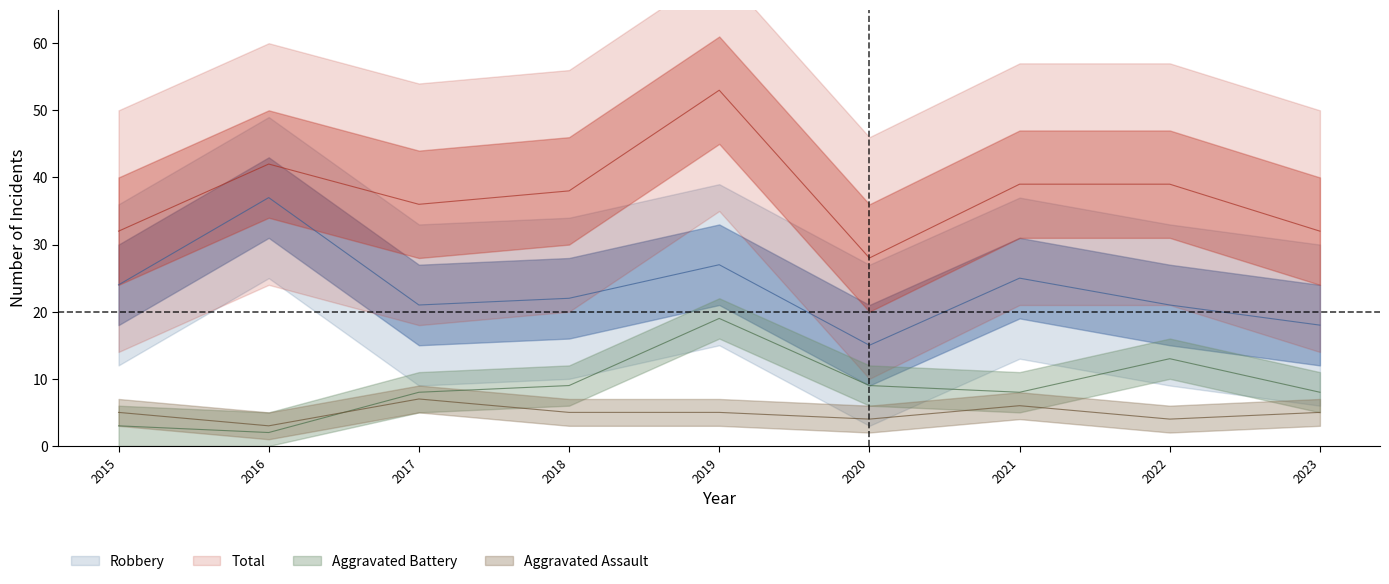

List the series in order of their peak value, highest first.

Total, Robbery, Aggravated Battery, Aggravated Assault